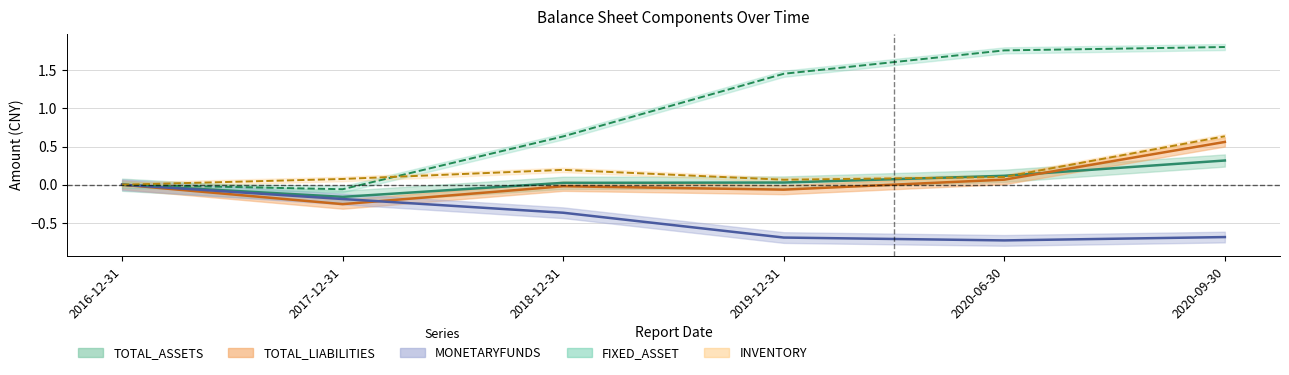

At which category is the sum across all series the highest?

2020-09-30